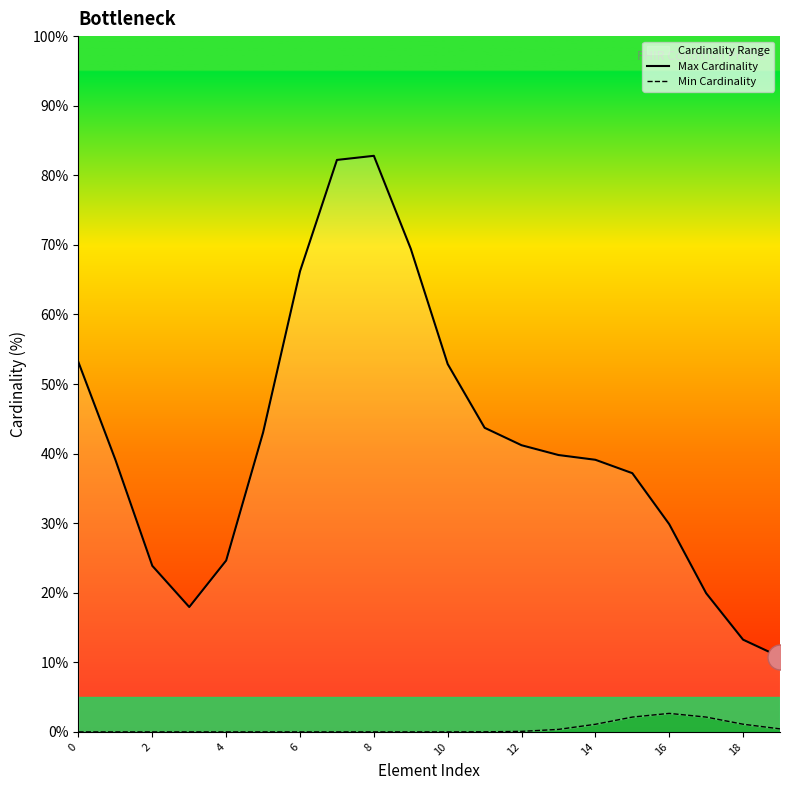

Reading left to right, extract all data points from this chart.

Max Cardinality: 53.1	39.1	23.9	17.9	24.6	43.0	66.2	82.2	82.8	69.4	52.9	43.7	41.2	39.8	39.1	37.2	29.9	19.9	13.3	10.8
Min Cardinality: 0.0	0.0	0.0	0.0	0.0	0.0	0.0	0.0	0.0	0.0	0.0	0.0	0.1	0.4	1.1	2.1	2.7	2.1	1.1	0.4